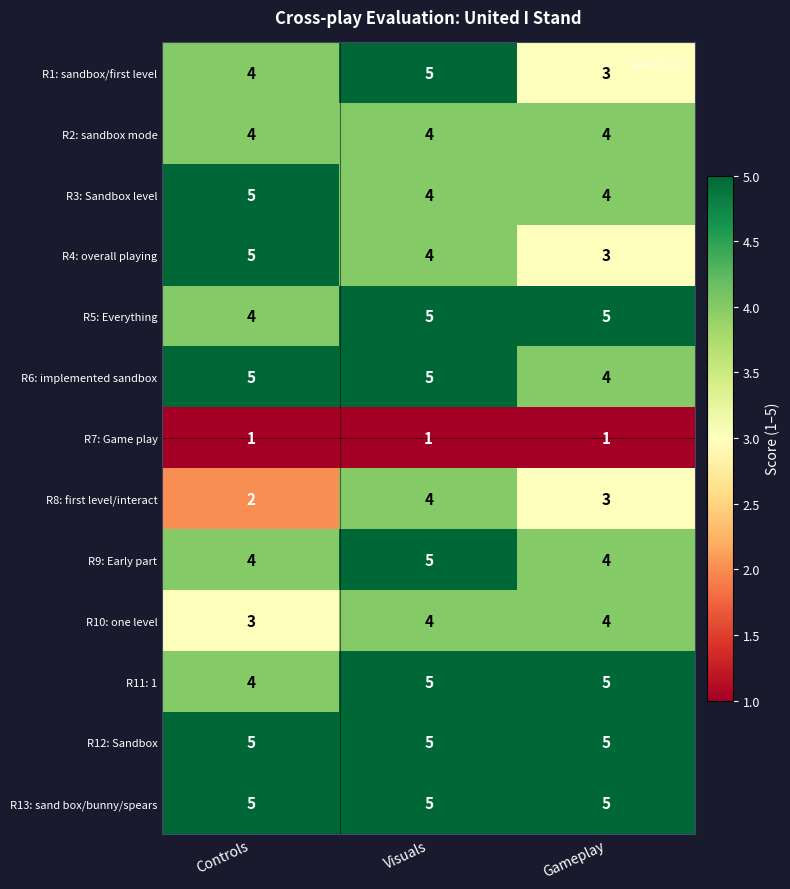

Which series changed the most between Controls and Gameplay?

R4: overall playing